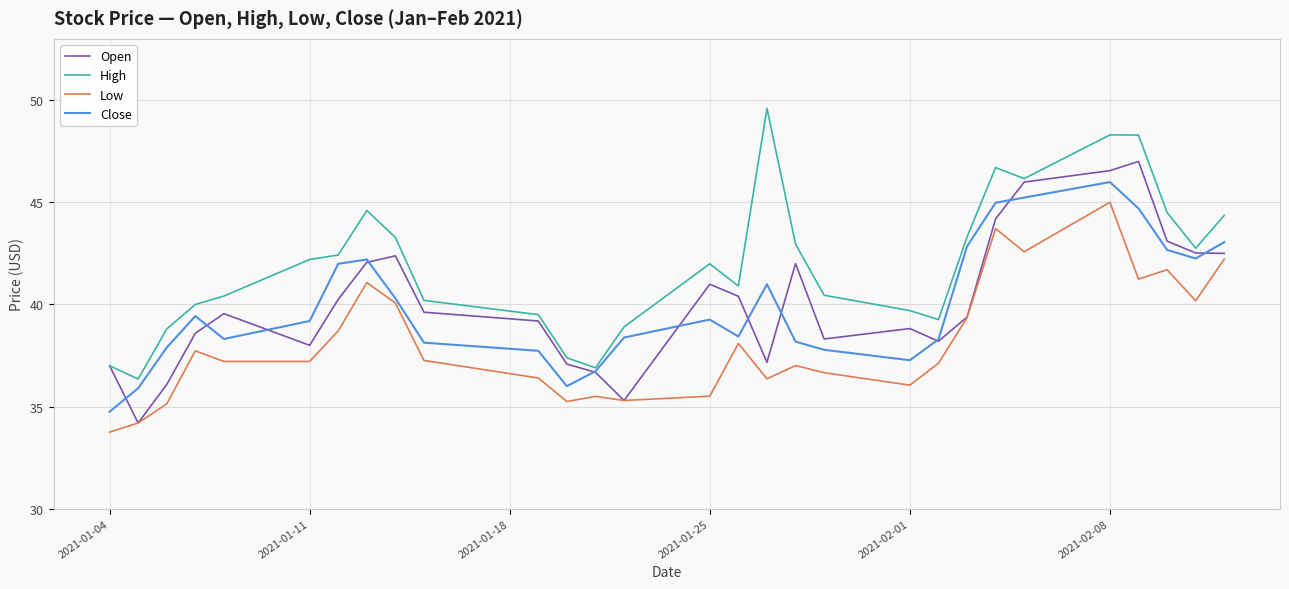

Which series has the largest total across all categories?

High